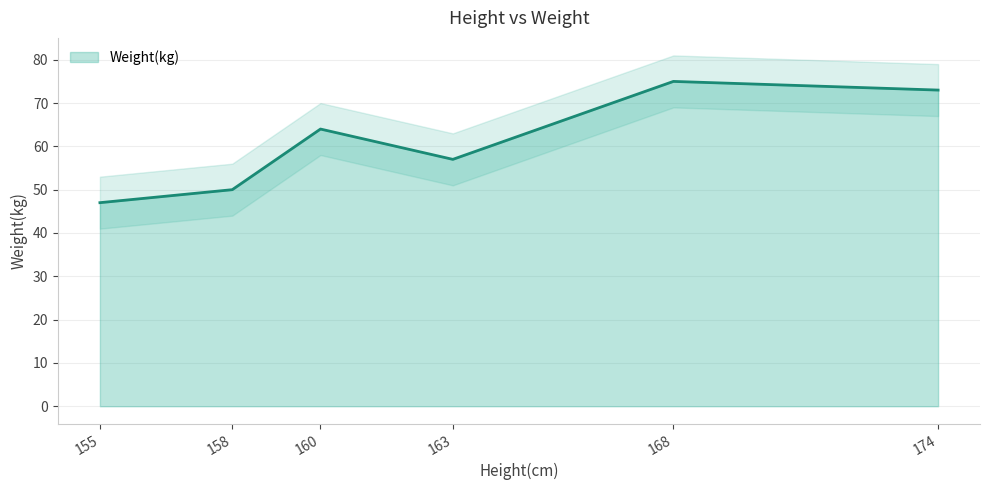

Does the chart display data point markers on the line(s)?

No